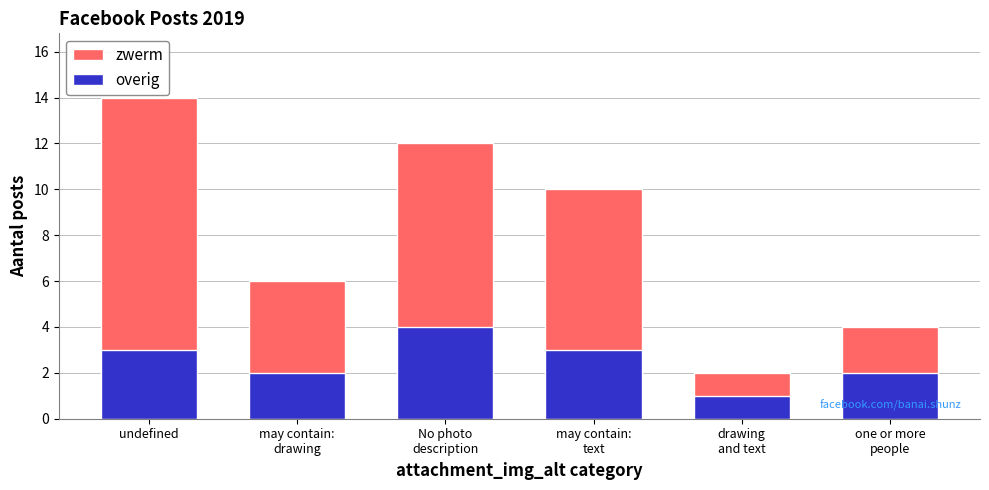

How many bars are there in total?

12